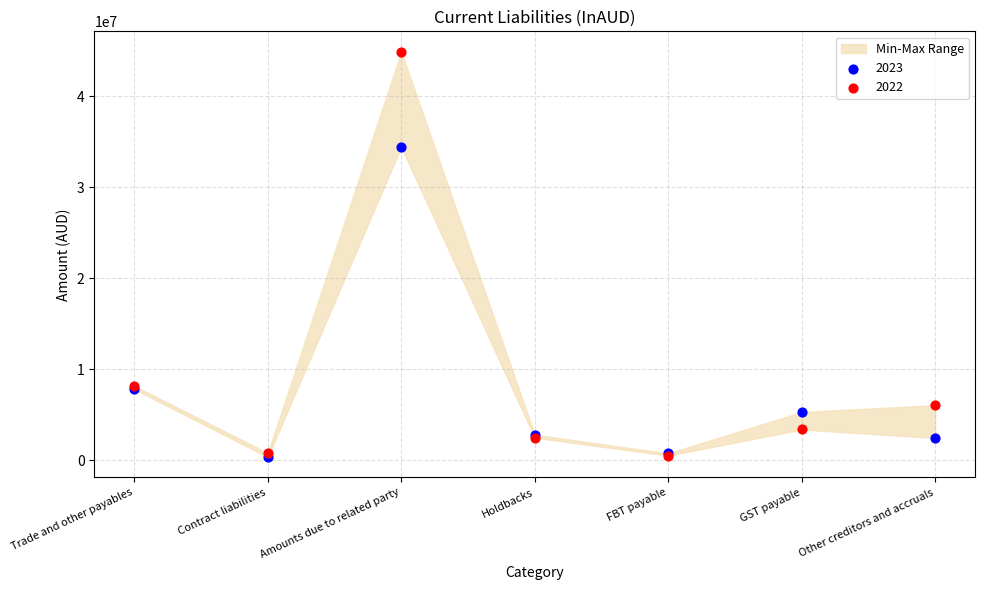

Across all series, what Y value is closest to 22627150?

34427416